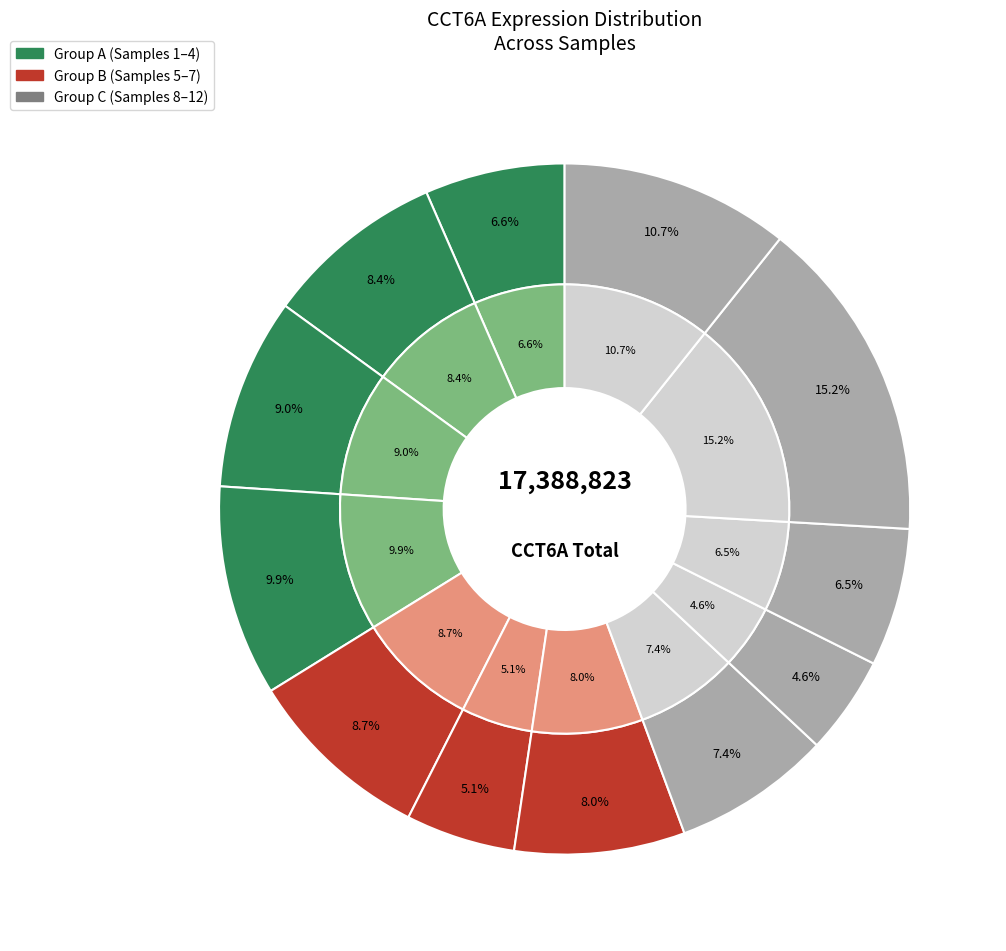

Count the number of slices in the pie.

12